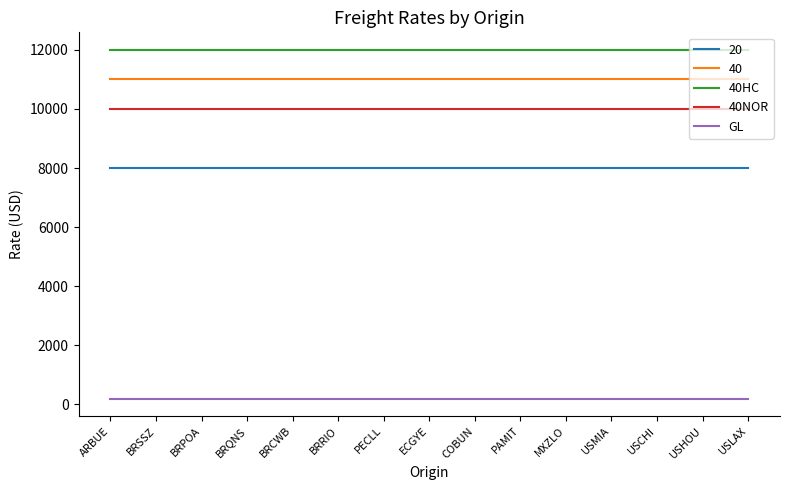

What is the total value across all series at BRQNS?

41200